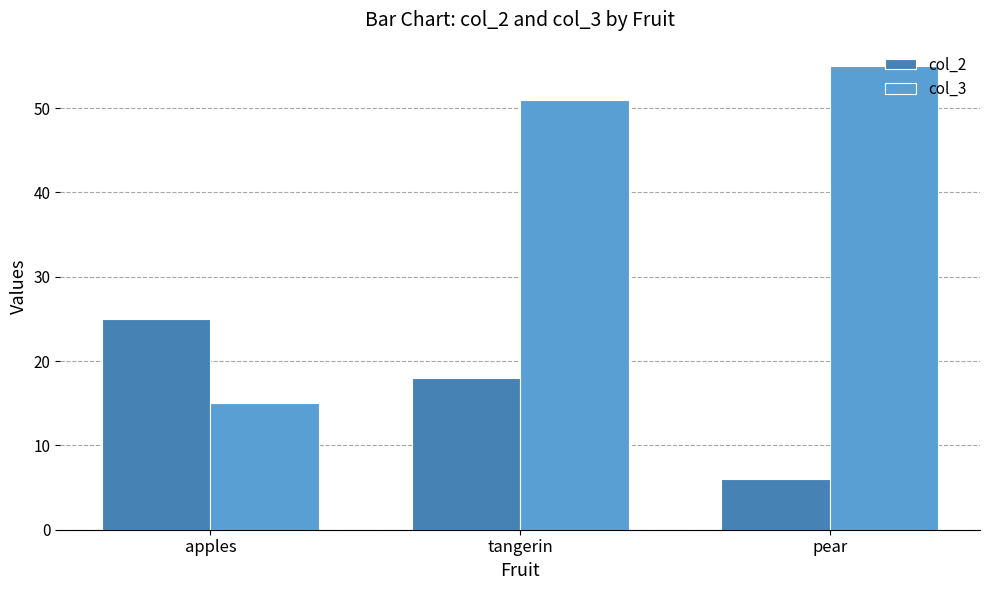

List the series in order of their peak value, highest first.

col_3, col_2